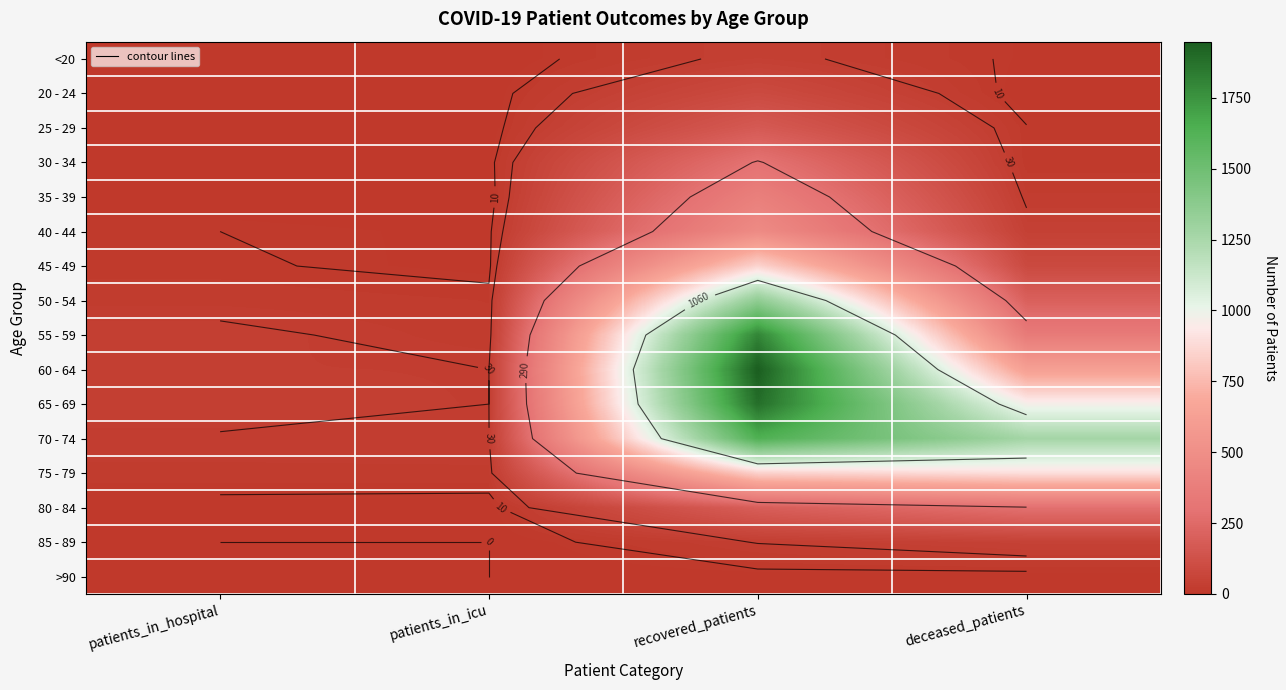

What is the difference between the highest and lowest values at recovered_patients?

1944